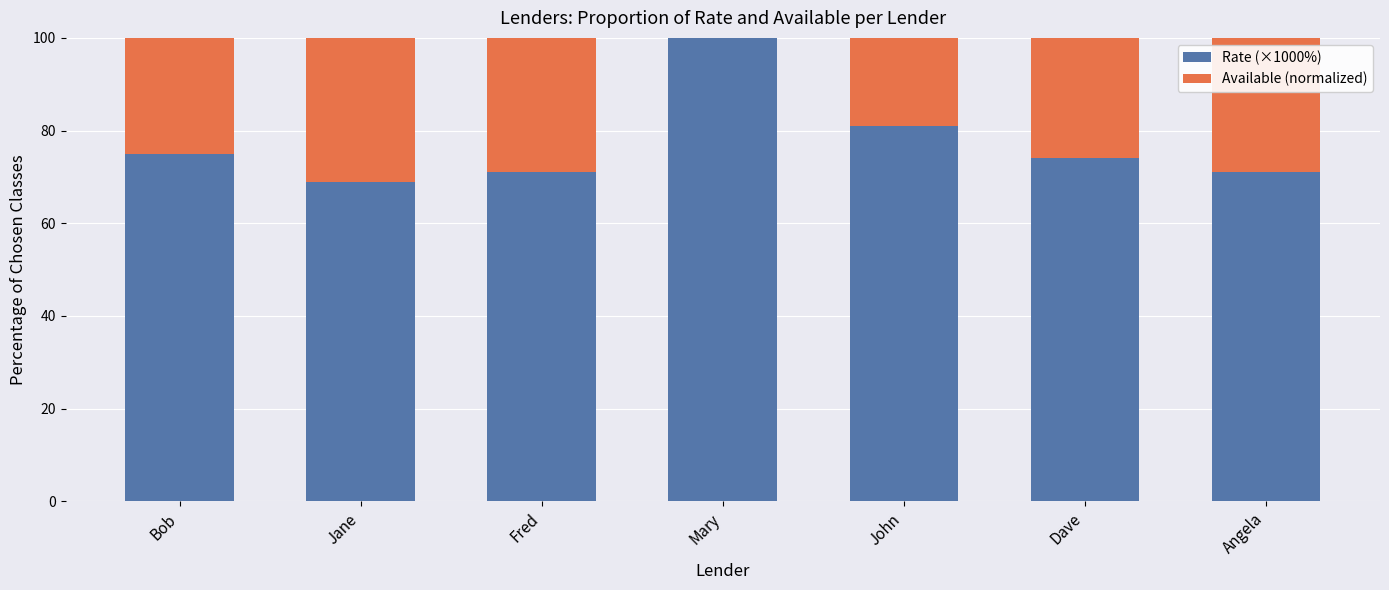

At how many categories does at least one series exceed 48?

7